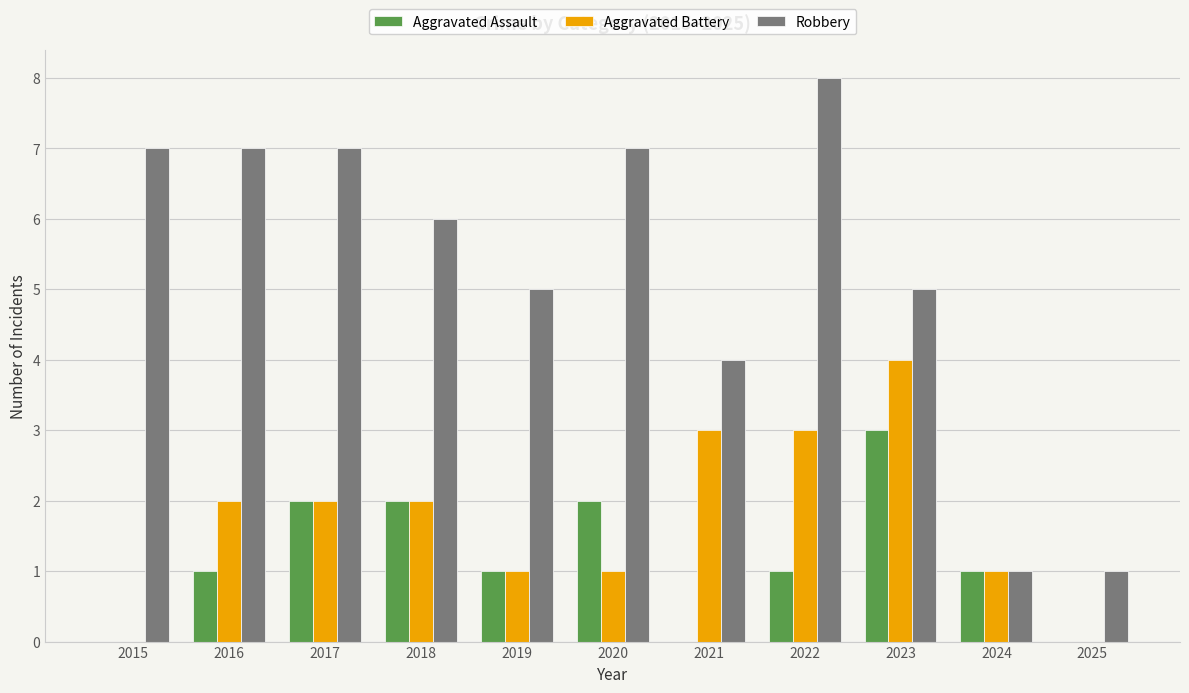

Count the Aggravated Assault values in the range 0 to 2.

10